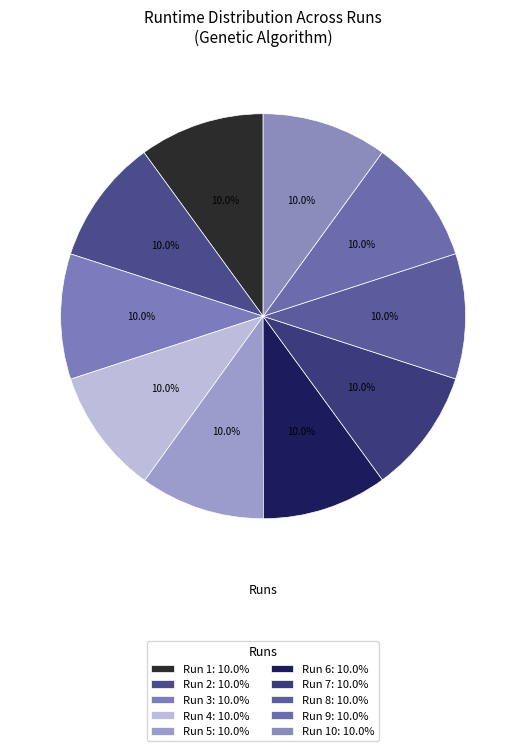

How many slices are in this pie chart?

10